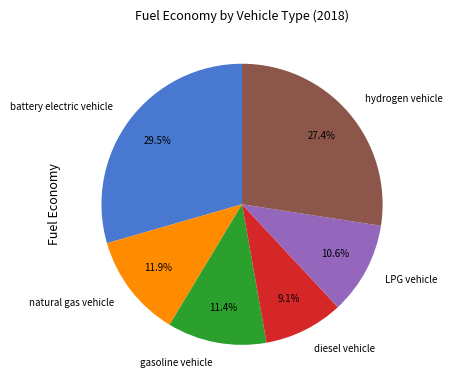

Does natural gas vehicle account for over 50% of the chart?

No